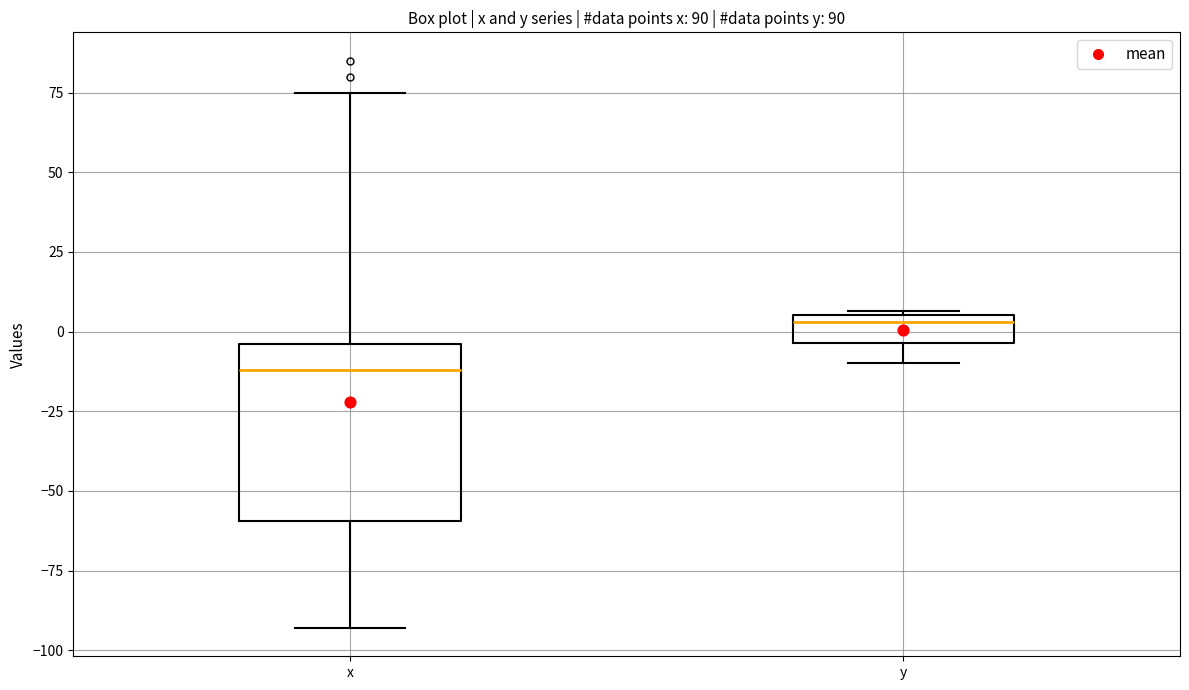

Reading left to right, read every box against the y-axis: the position of its median line, the range the box covers, and the ends of its whiskers. The values are not printed on the chart, so give them approximately, as read against the axis.

x: median -10, box -60 to -5, whiskers -95 to 75
y: median 5 (just below the box's upper edge), box -5 to 5, whiskers -10 to 5